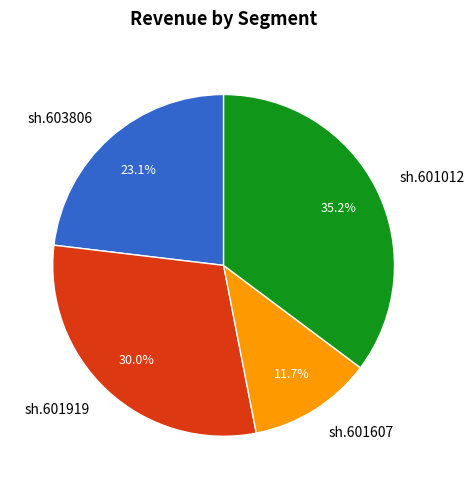

To the nearest percent, what is the combined percentage of sh.601607 and sh.601919?

42%